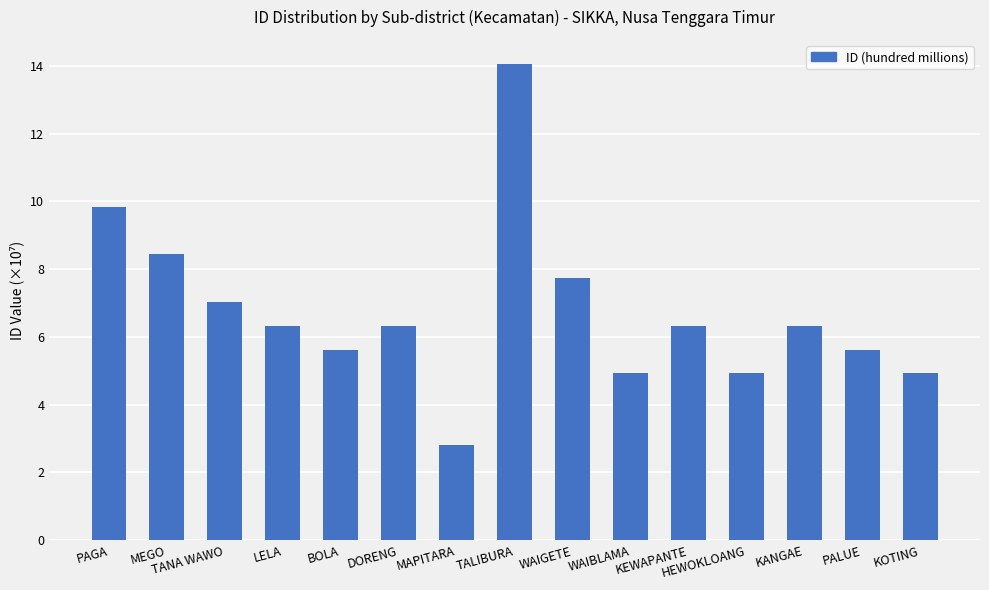

Approximately how many times larger is the value at KOTING compared to HEWOKLOANG?

1.0